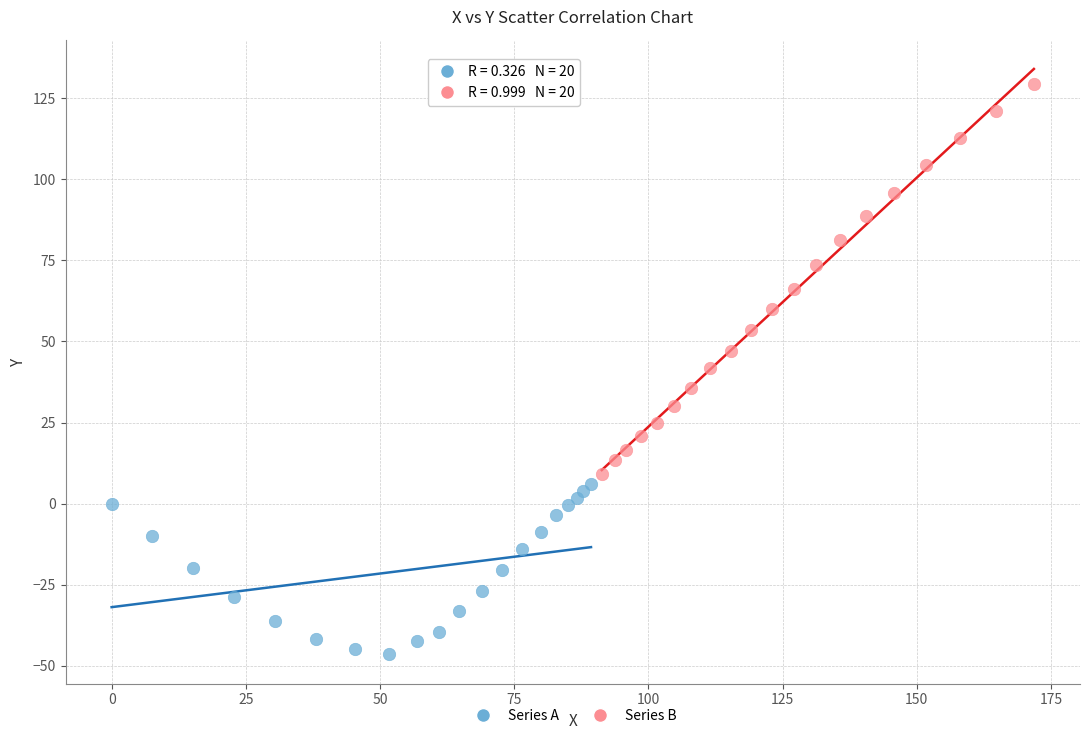

Which series has the largest Y range (max minus min)?

Series B